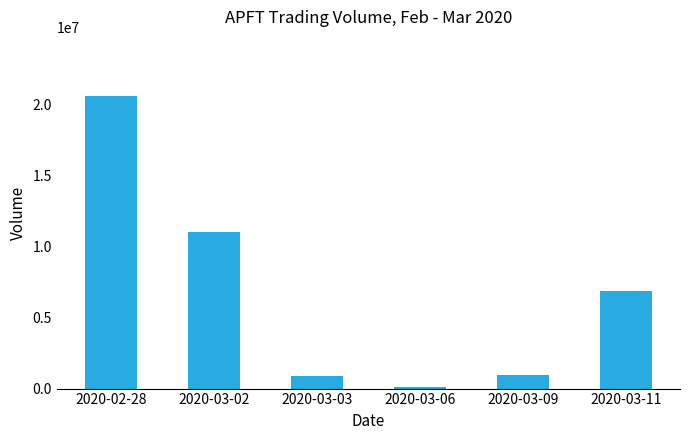

What is the value of the 2nd bar from the left?

10986800